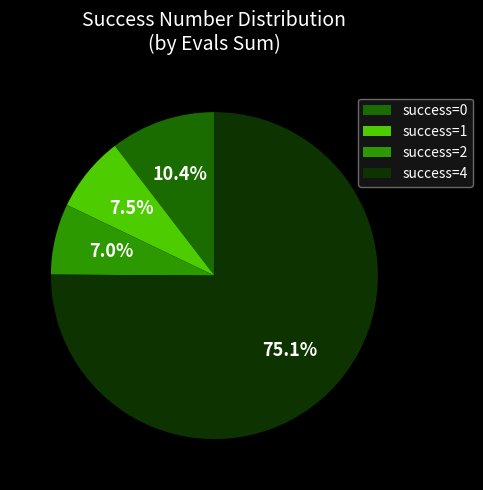

To the nearest percent, what is the difference between the largest and smallest slice percentages?

68%